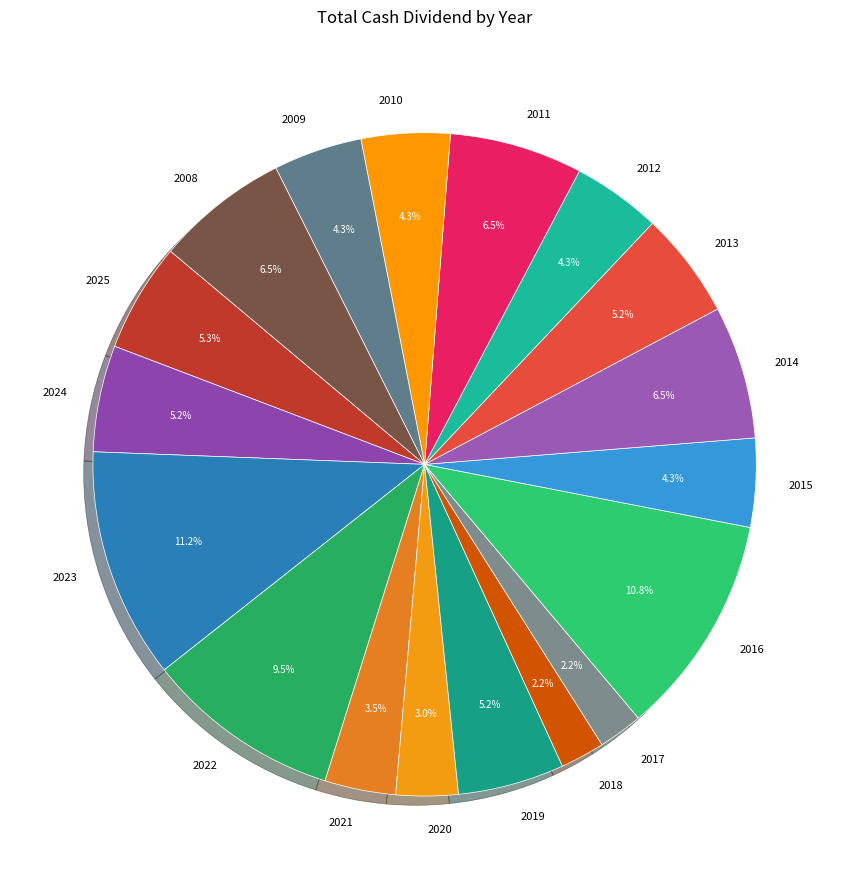

Between 2016 and 2018, which is larger?

2016